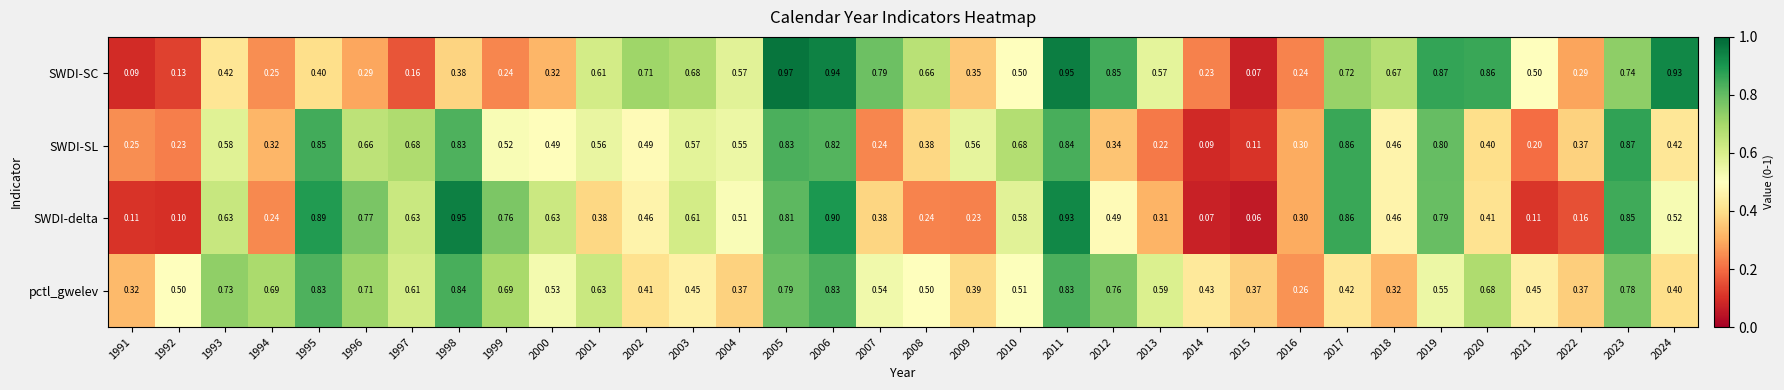

Is the value of SWDI-delta at 1994 greater than the value of SWDI-SL at 2009?

No